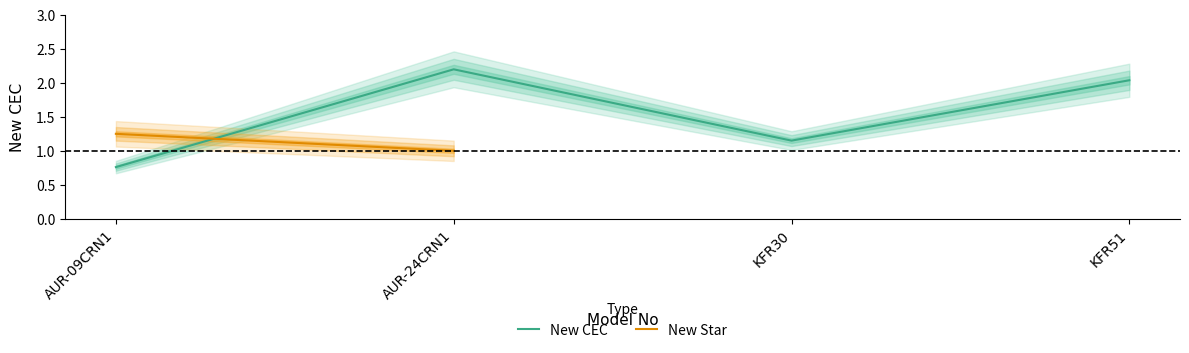

Where is New CEC nearest to the value 1?

KFR30